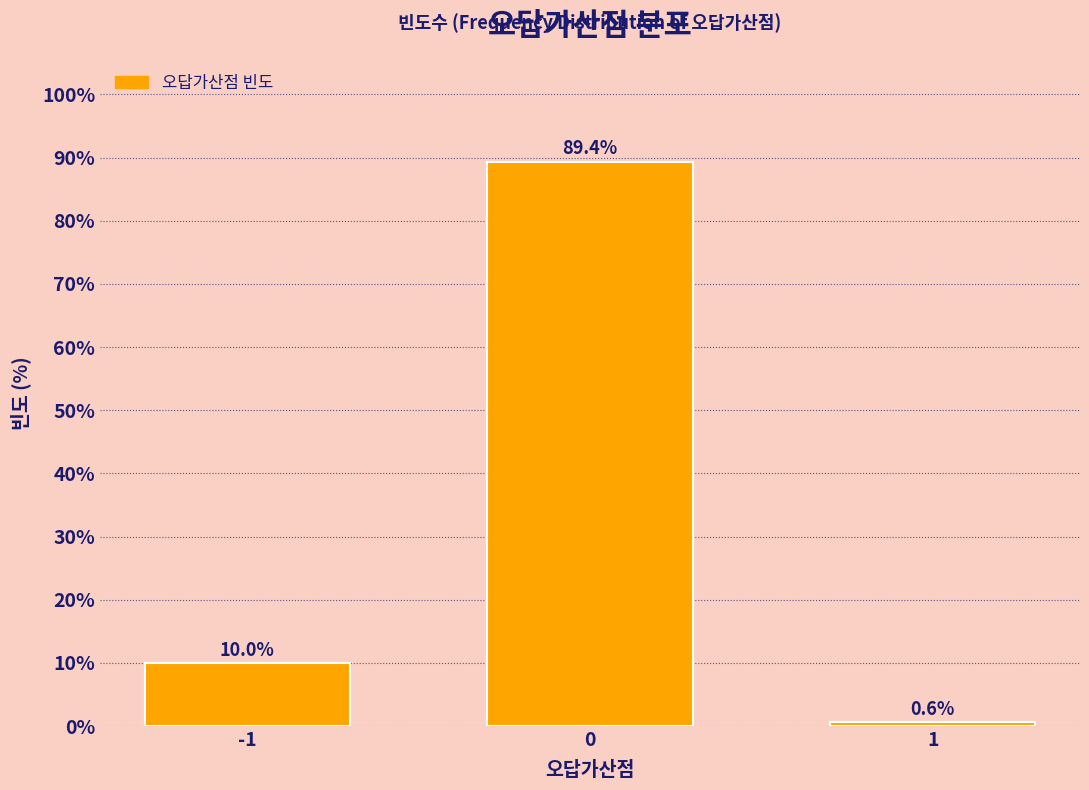

Reading left to right, list all the values displayed in this chart.

-1=10.0	0=89.4	1=0.6